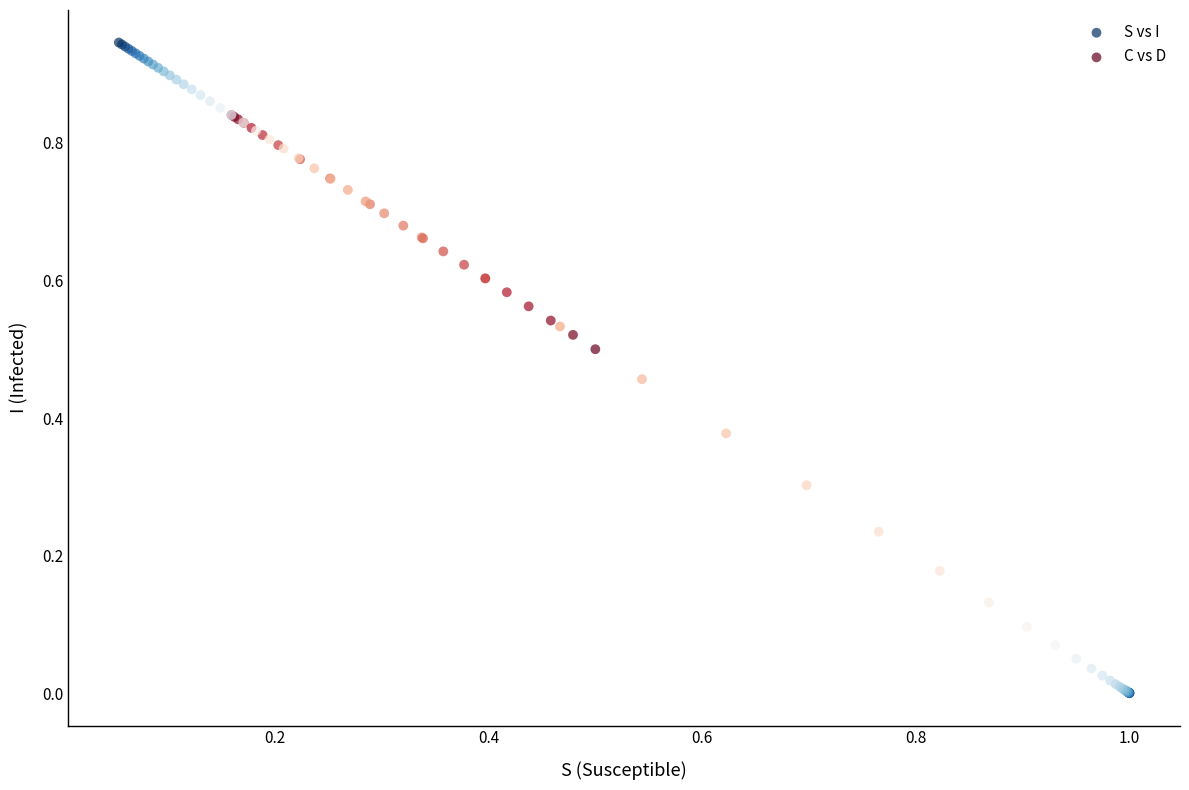

Which series reaches the minimum Y coordinate?

S vs I